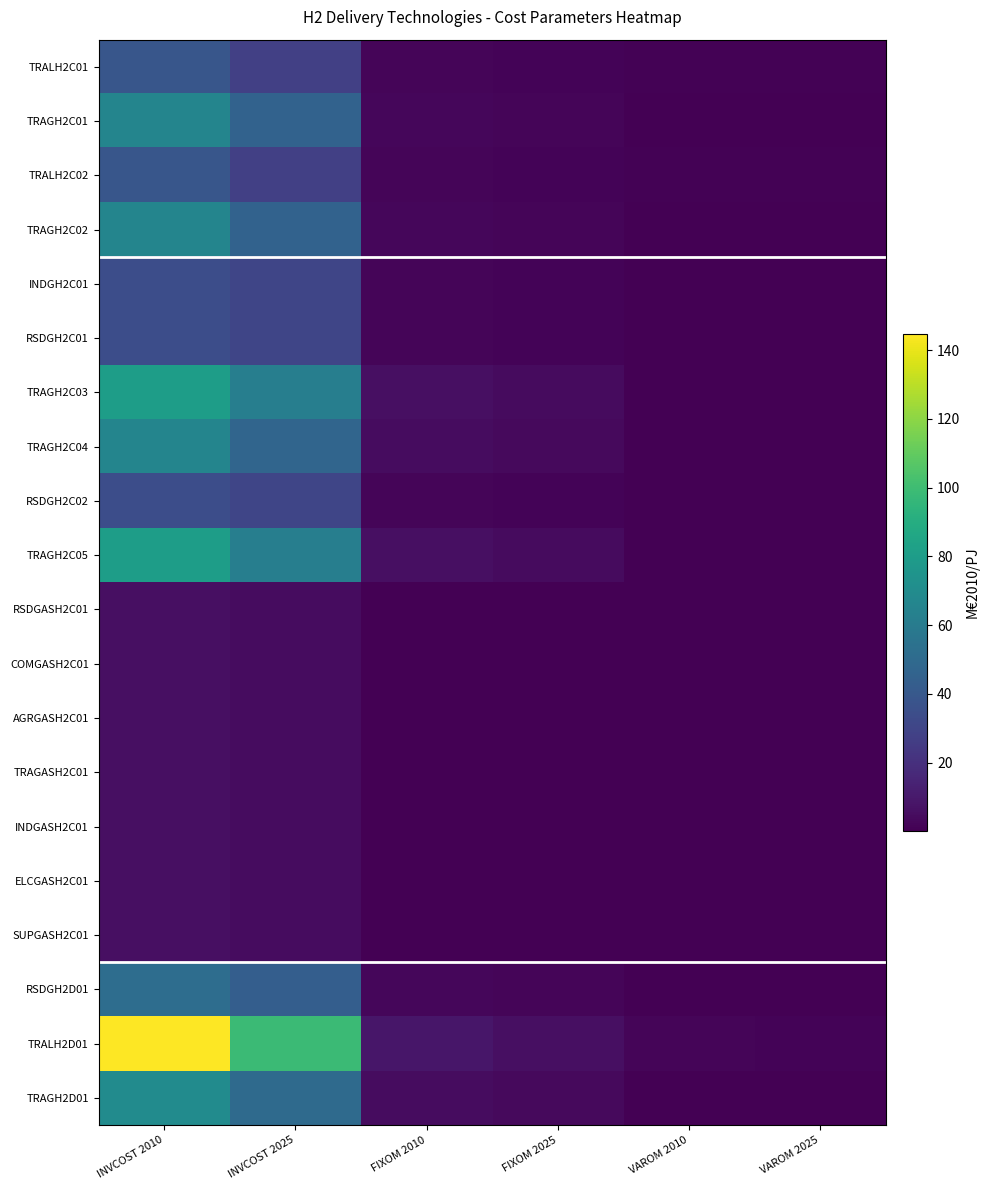

Reading left to right, transcribe all the data shown in this chart.

TRALH2C01: INVCOST 2010=38.7	INVCOST 2025=27.4	FIXOM 2010=2.0	FIXOM 2025=1.4	VAROM 2010=0.9	VAROM 2025=0.7
TRAGH2C01: INVCOST 2010=65.7	INVCOST 2025=45.8	FIXOM 2010=2.7	FIXOM 2025=1.9	VAROM 2010=0.3	VAROM 2025=0.2
TRALH2C02: INVCOST 2010=38.7	INVCOST 2025=27.4	FIXOM 2010=2.0	FIXOM 2025=1.4	VAROM 2010=0.9	VAROM 2025=0.7
TRAGH2C02: INVCOST 2010=65.7	INVCOST 2025=45.8	FIXOM 2010=2.7	FIXOM 2025=1.9	VAROM 2010=0.3	VAROM 2025=0.2
INDGH2C01: INVCOST 2010=34.0	INVCOST 2025=30.3	FIXOM 2010=1.8	FIXOM 2025=1.6	VAROM 2010=0.4	VAROM 2025=0.3
RSDGH2C01: INVCOST 2010=34.0	INVCOST 2025=30.3	FIXOM 2010=1.8	FIXOM 2025=1.6	VAROM 2010=0.4	VAROM 2025=0.3
TRAGH2C03: INVCOST 2010=80.5	INVCOST 2025=62.0	FIXOM 2010=5.8	FIXOM 2025=4.3	VAROM 2010=0.5	VAROM 2025=0.4
TRAGH2C04: INVCOST 2010=66.0	INVCOST 2025=47.2	FIXOM 2010=5.0	FIXOM 2025=3.5	VAROM 2010=0.3	VAROM 2025=0.2
RSDGH2C02: INVCOST 2010=34.0	INVCOST 2025=30.3	FIXOM 2010=1.8	FIXOM 2025=1.6	VAROM 2010=0.4	VAROM 2025=0.3
TRAGH2C05: INVCOST 2010=80.5	INVCOST 2025=62.0	FIXOM 2010=5.8	FIXOM 2025=4.3	VAROM 2010=0.5	VAROM 2025=0.4
RSDGASH2C01: INVCOST 2010=5.9	INVCOST 2025=4.9	FIXOM 2010=0.4	FIXOM 2025=0.3	VAROM 2010=0.1	VAROM 2025=0.1
COMGASH2C01: INVCOST 2010=5.9	INVCOST 2025=4.9	FIXOM 2010=0.4	FIXOM 2025=0.3	VAROM 2010=0.1	VAROM 2025=0.1
AGRGASH2C01: INVCOST 2010=5.9	INVCOST 2025=4.9	FIXOM 2010=0.4	FIXOM 2025=0.3	VAROM 2010=0.1	VAROM 2025=0.1
TRAGASH2C01: INVCOST 2010=5.9	INVCOST 2025=4.9	FIXOM 2010=0.4	FIXOM 2025=0.3	VAROM 2010=0.1	VAROM 2025=0.1
INDGASH2C01: INVCOST 2010=5.9	INVCOST 2025=4.9	FIXOM 2010=0.4	FIXOM 2025=0.3	VAROM 2010=0.1	VAROM 2025=0.1
ELCGASH2C01: INVCOST 2010=5.9	INVCOST 2025=4.9	FIXOM 2010=0.4	FIXOM 2025=0.3	VAROM 2010=0.1	VAROM 2025=0.1
SUPGASH2C01: INVCOST 2010=5.9	INVCOST 2025=4.9	FIXOM 2010=0.4	FIXOM 2025=0.3	VAROM 2010=0.1	VAROM 2025=0.1
RSDGH2D01: INVCOST 2010=51.8	INVCOST 2025=43.6	FIXOM 2010=2.5	FIXOM 2025=2.1	VAROM 2010=0.3	VAROM 2025=0.3
TRALH2D01: INVCOST 2010=144.8	INVCOST 2025=98.9	FIXOM 2010=9.0	FIXOM 2025=6.1	VAROM 2010=1.8	VAROM 2025=1.2
TRAGH2D01: INVCOST 2010=70.2	INVCOST 2025=49.9	FIXOM 2010=5.1	FIXOM 2025=3.6	VAROM 2010=0.2	VAROM 2025=0.1